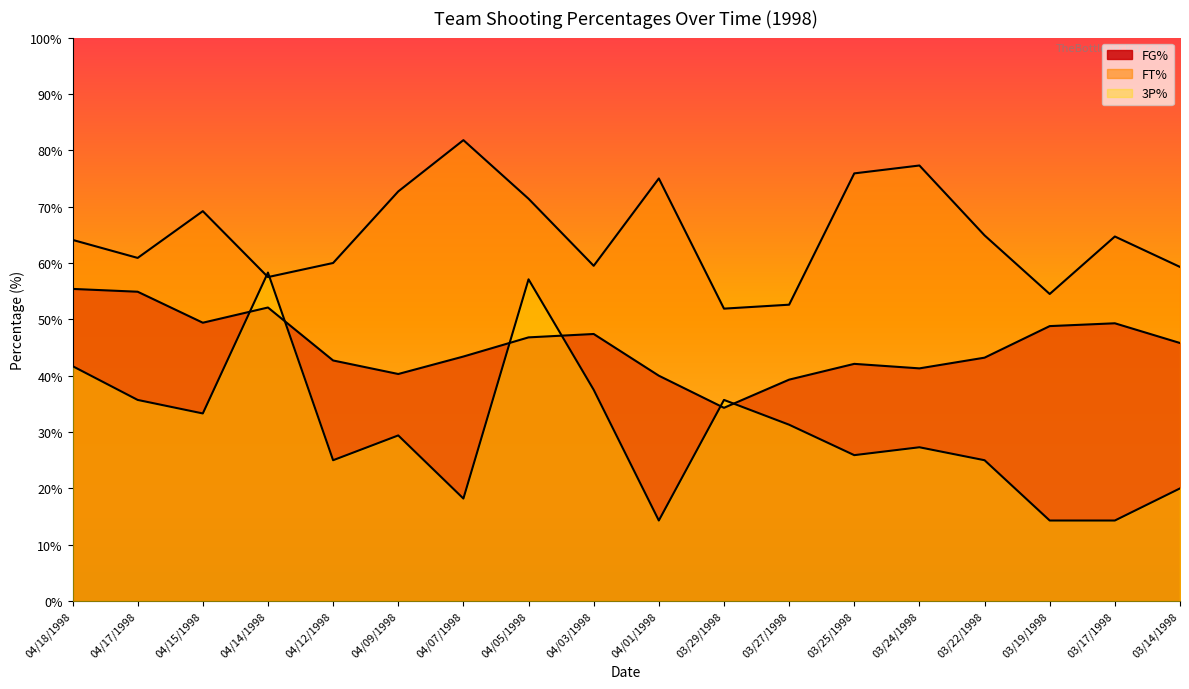

What is the smallest value displayed?

14.3